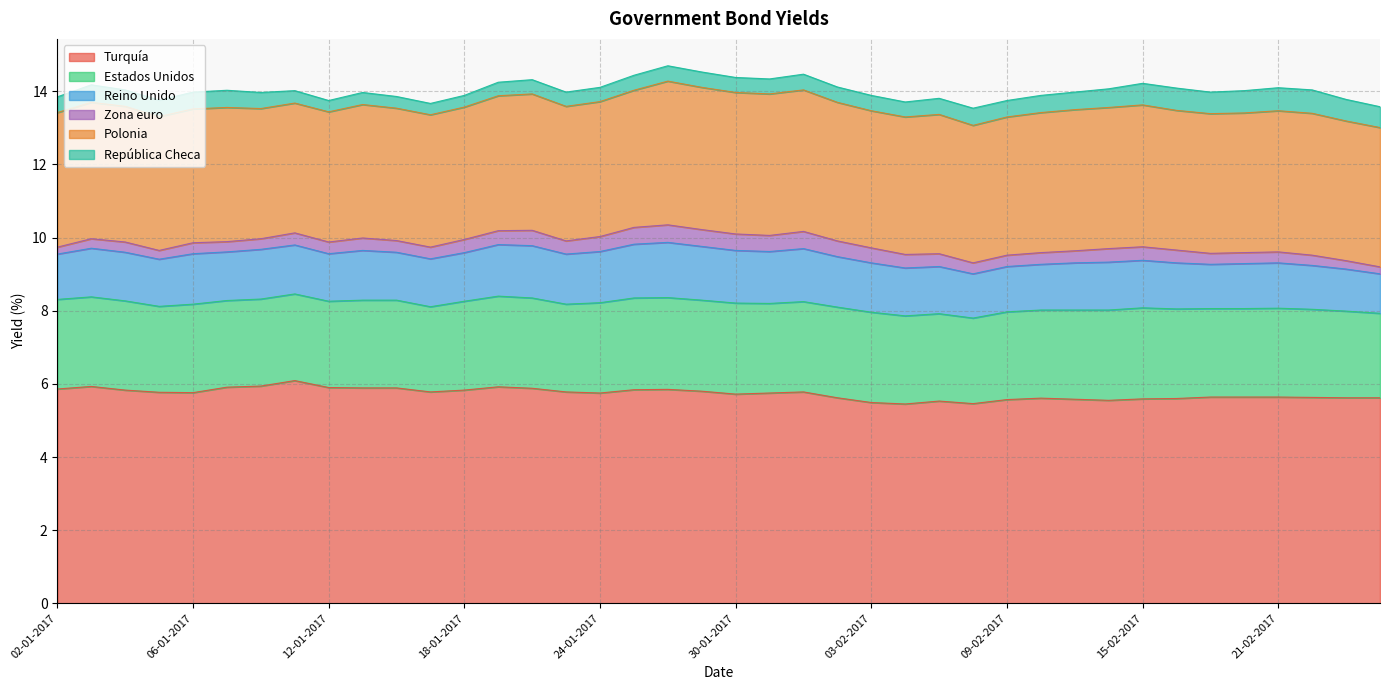

List the labels in order of República Checa value, smallest first.

12-01-2017, 17-01-2017, 16-01-2017, 18-01-2017, 13-01-2017, 11-01-2017, 19-01-2017, 20-01-2017, 23-01-2017, 24-01-2017, 25-01-2017, 30-01-2017, 31-01-2017, 06-02-2017, 26-01-2017, 27-01-2017, 02-02-2017, 03-02-2017, 02-01-2017, 01-02-2017, 10-01-2017, 07-02-2017, 04-01-2017, 05-01-2017, 09-02-2017, 06-01-2017, 09-01-2017, 08-02-2017, 10-02-2017, 03-01-2017, 13-02-2017, 14-02-2017, 24-02-2017, 15-02-2017, 17-02-2017, 23-02-2017, 16-02-2017, 20-02-2017, 21-02-2017, 22-02-2017